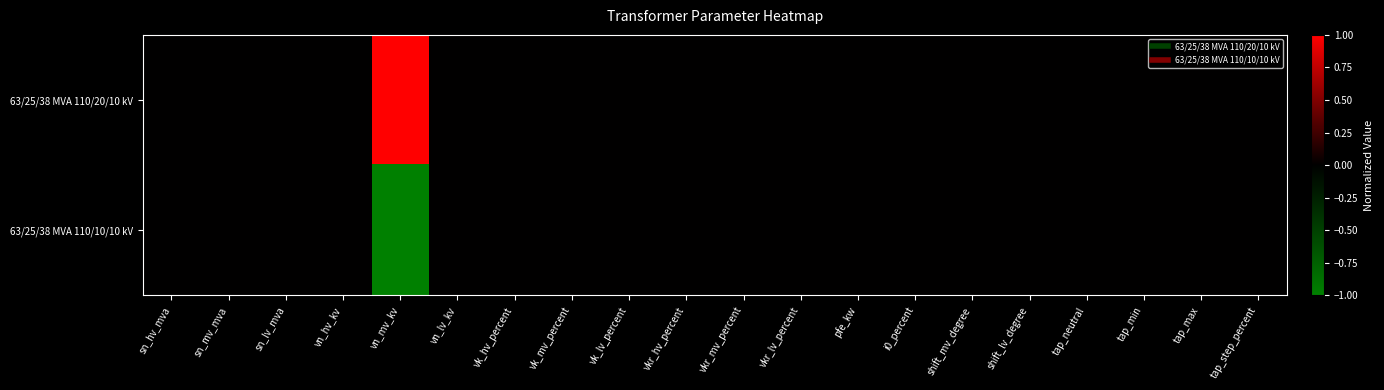

Reading left to right, transcribe all the data shown in this chart.

63/25/38 MVA 110/20/10 kV: sn_hv_mva=0	sn_mv_mva=0	sn_lv_mva=0	vn_hv_kv=0	vn_mv_kv=1	vn_lv_kv=0	vk_hv_percent=0	vk_mv_percent=0	vk_lv_percent=0	vkr_hv_percent=0	vkr_mv_percent=0	vkr_lv_percent=0	pfe_kw=0	i0_percent=0	shift_mv_degree=0	shift_lv_degree=0	tap_neutral=0	tap_min=0	tap_max=0	tap_step_percent=0
63/25/38 MVA 110/10/10 kV: sn_hv_mva=0	sn_mv_mva=0	sn_lv_mva=0	vn_hv_kv=0	vn_mv_kv=-1	vn_lv_kv=0	vk_hv_percent=0	vk_mv_percent=0	vk_lv_percent=0	vkr_hv_percent=0	vkr_mv_percent=0	vkr_lv_percent=0	pfe_kw=0	i0_percent=0	shift_mv_degree=0	shift_lv_degree=0	tap_neutral=0	tap_min=0	tap_max=0	tap_step_percent=0